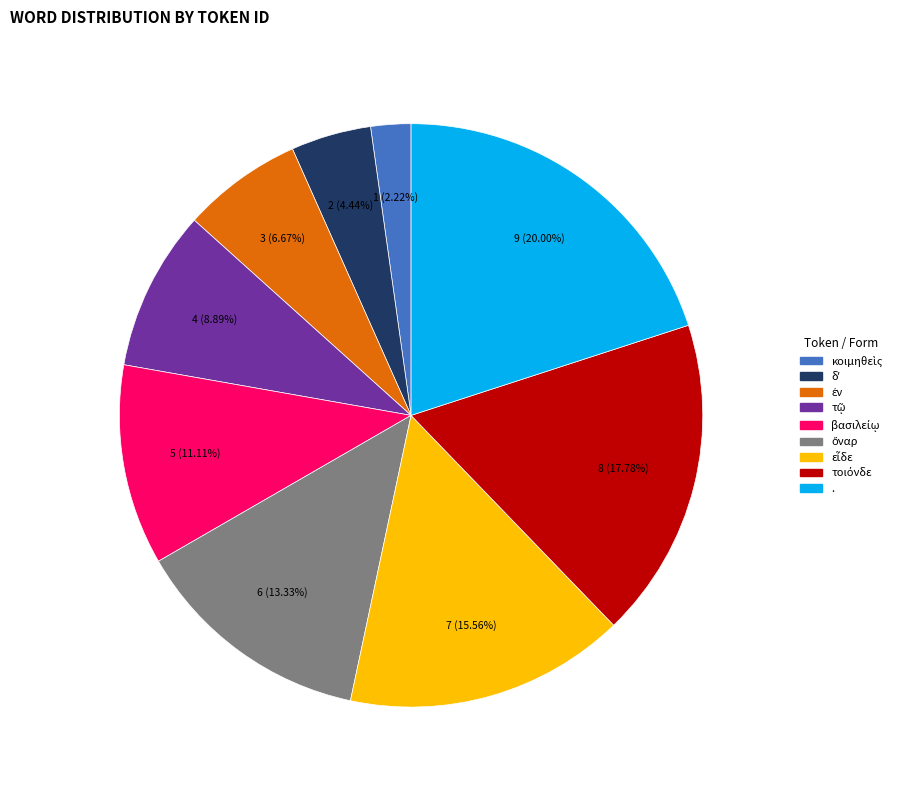

To the nearest percent, what is the average slice percentage?

11%